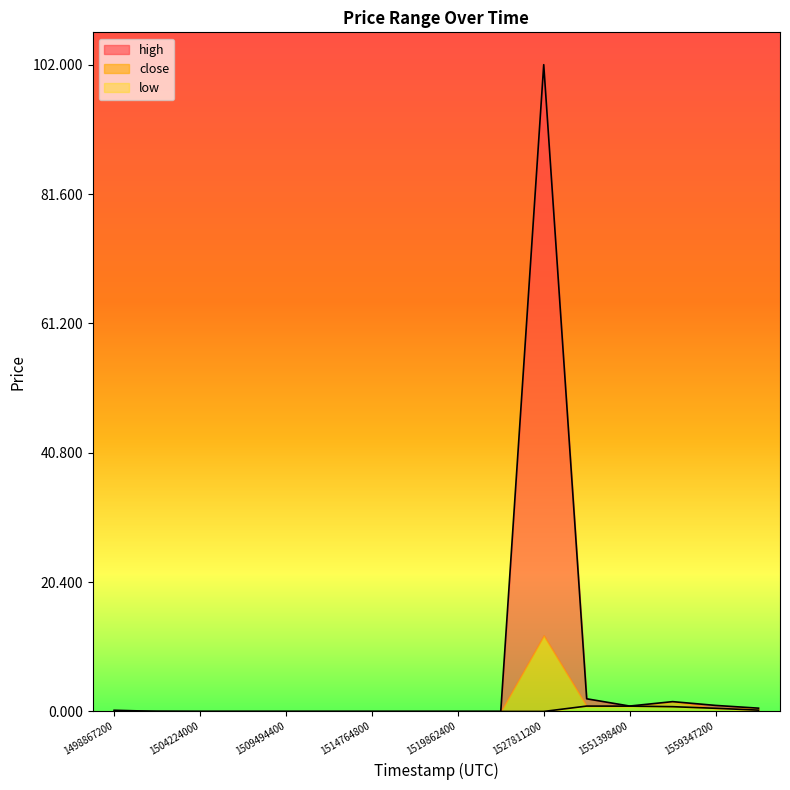

What is the value of the high point at the 11th from the left?

1.0